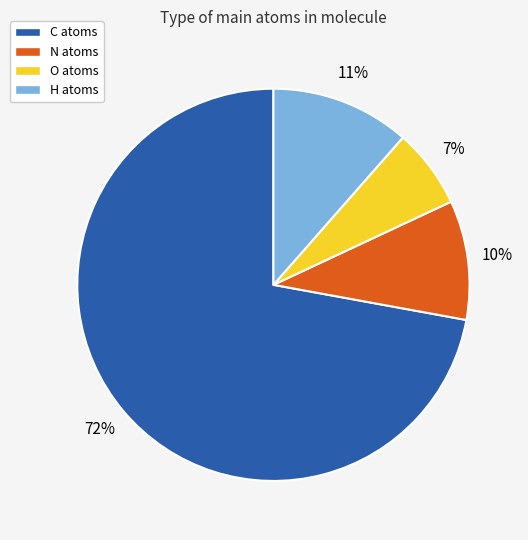

The C slice represents 78% of the pie. True or false?

False